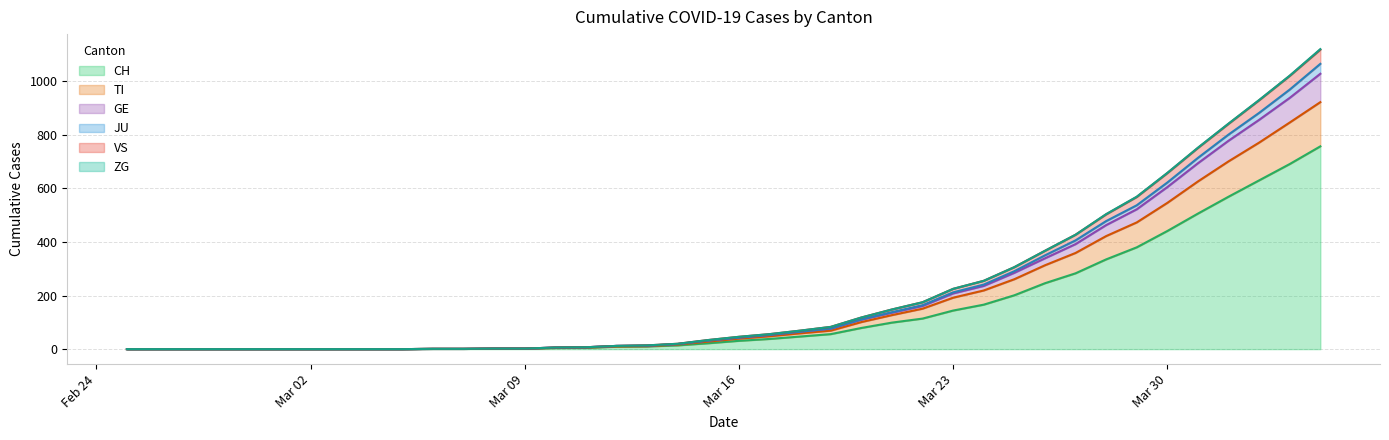

What is the highest value of the CH series?

757